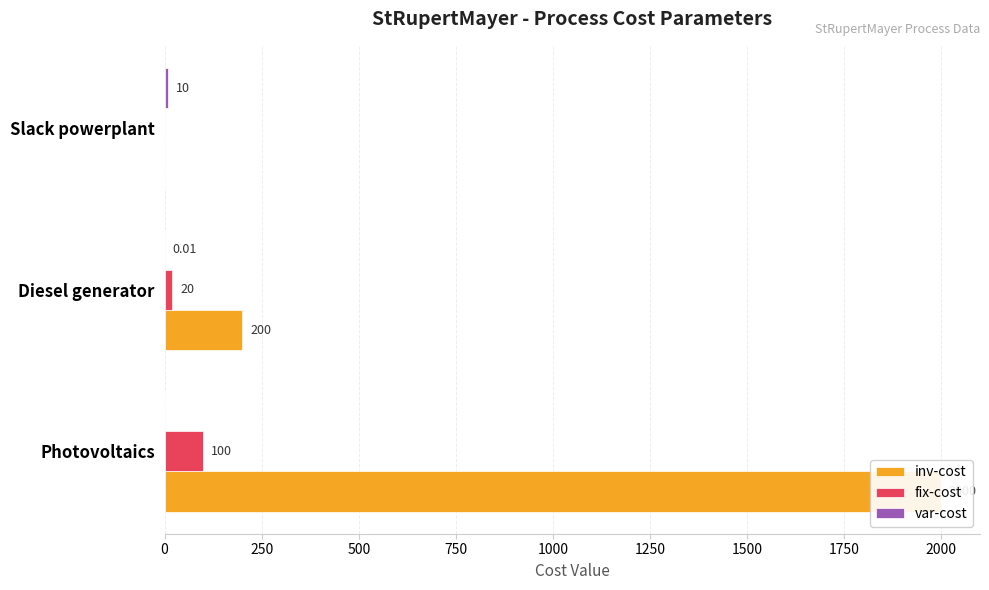

Rank the series by their maximum value, from highest to lowest.

inv-cost, fix-cost, var-cost